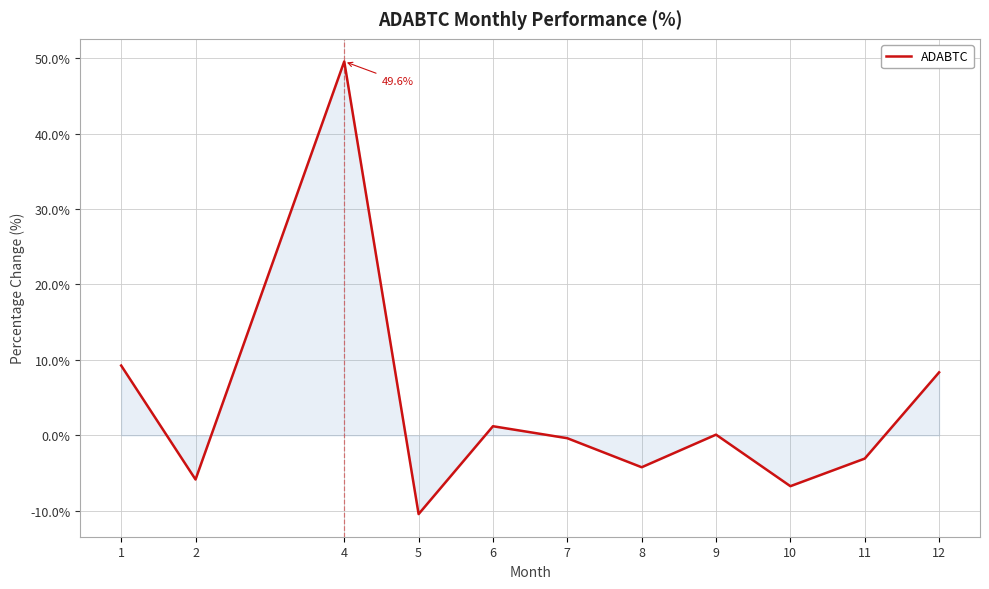

What is the difference between the maximum and minimum values?

60.0